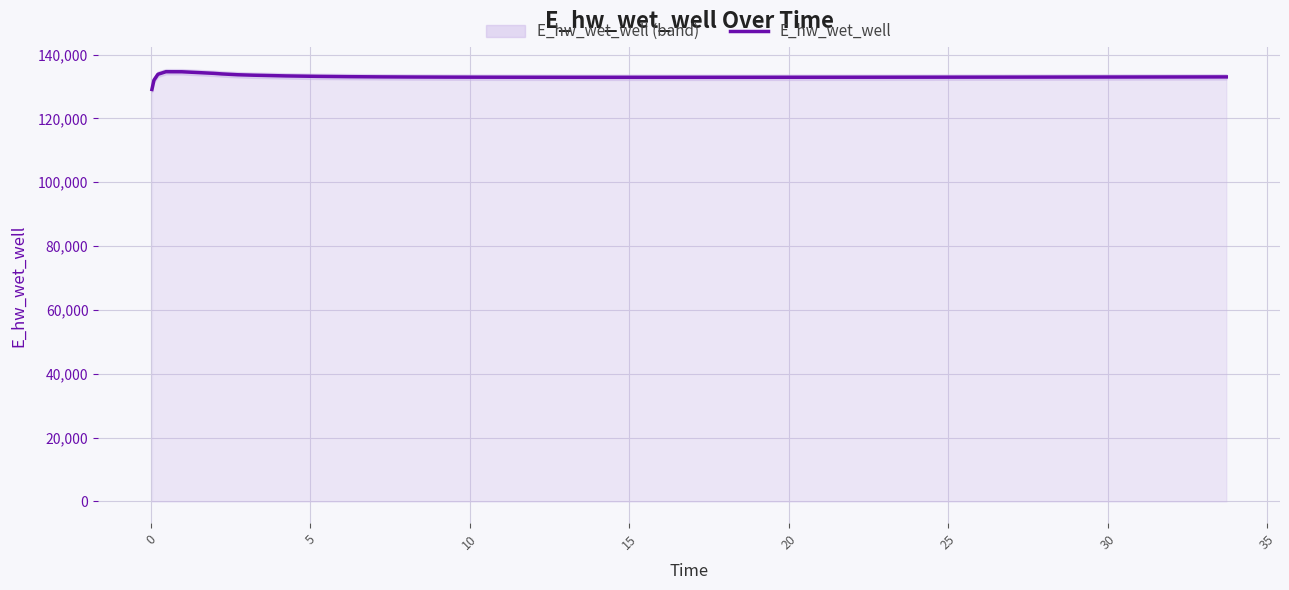

What is the minimum value for E_hw_wet_well?

129070.3